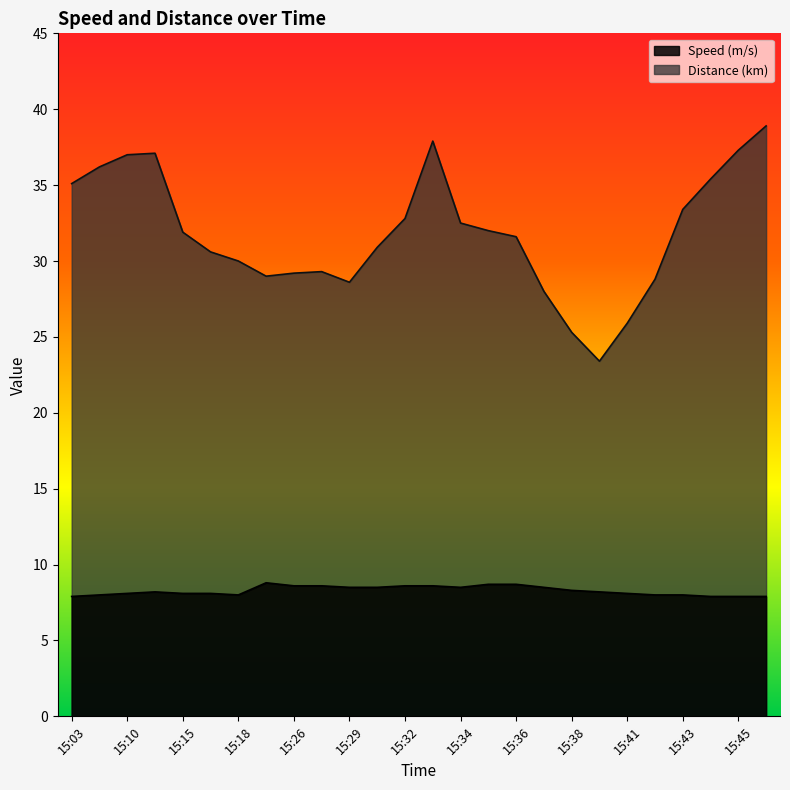

Reading left to right, transcribe all the data shown in this chart.

Speed (m/s): 7.9	8.0	8.1	8.2	8.1	8.1	8.0	8.8	8.6	8.6	8.5	8.5	8.6	8.6	8.5	8.7	8.7	8.5	8.3	8.2	8.1	8.0	8.0	7.9	7.9	7.9
Distance (km): 35.1	36.2	37.0	37.1	31.9	30.6	30.0	29.0	29.2	29.3	28.6	30.9	32.8	37.9	32.5	32.0	31.6	28.0	25.3	23.4	25.9	28.8	33.4	35.4	37.3	38.9